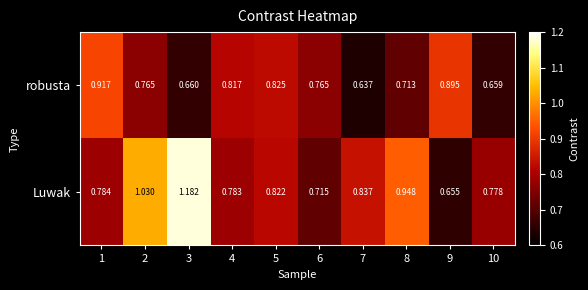

At which category is the sum across all series the highest?

3